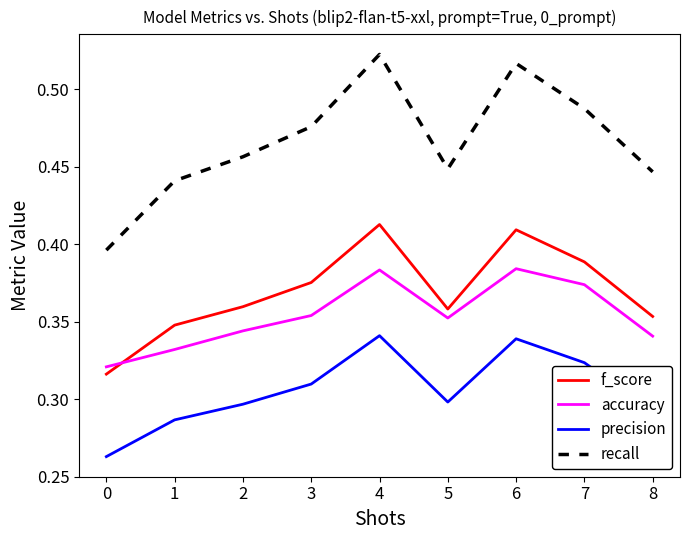

The value of precision at 2 is 0.3. True or false?

True